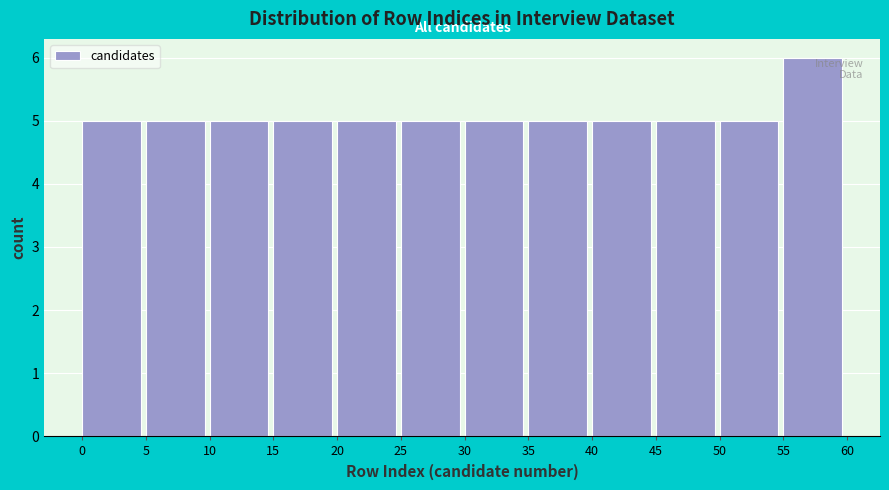

Reading left to right, list every bar in this chart as the range it spans on the x-axis followed by its height. The values are not printed on the chart, so give them approximately, as read against the axis.

0 to 5: 5
5 to 10: 5
10 to 15: 5
15 to 20: 5
20 to 25: 5
25 to 30: 5
30 to 35: 5
35 to 40: 5
40 to 45: 5
45 to 50: 5
50 to 55: 5
55 to 60: 6